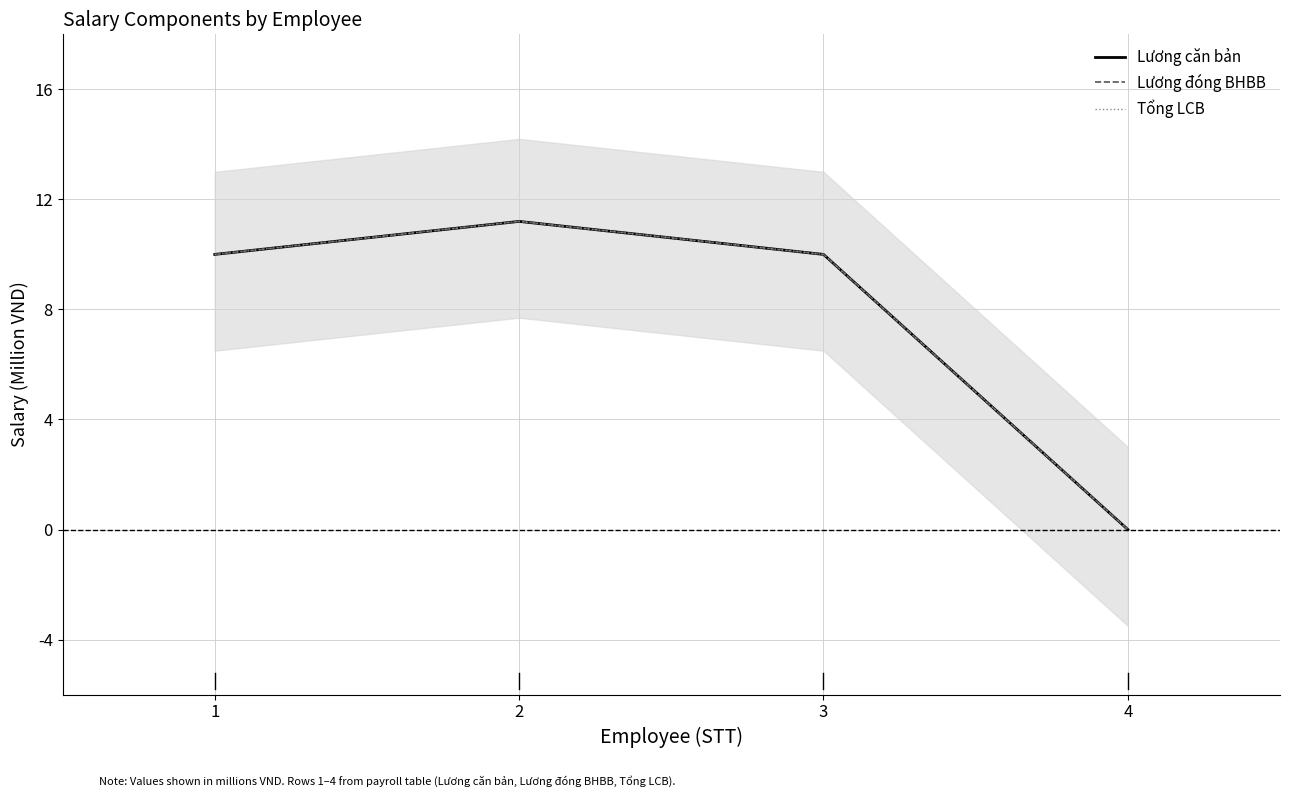

List the series in order of their peak value, highest first.

Lương căn bản, Lương đóng BHBB, Tổng LCB